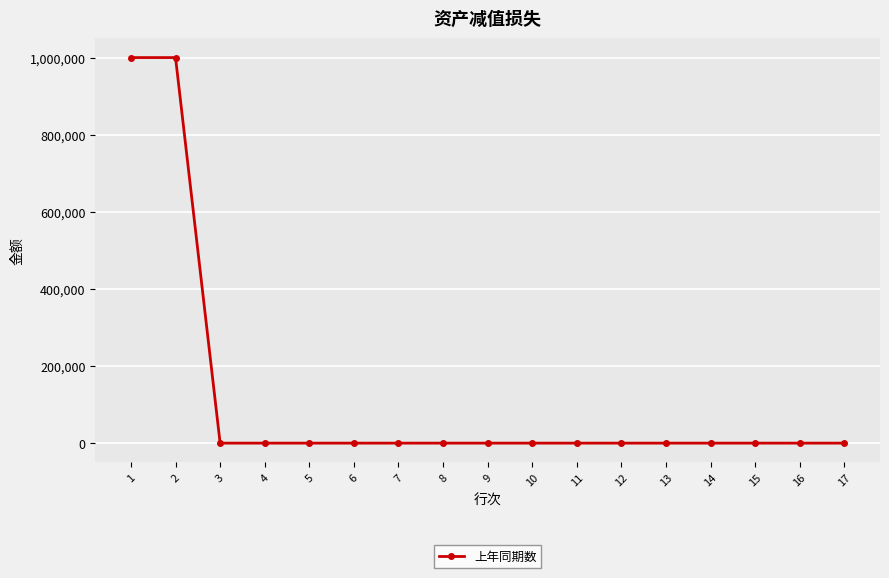

How many lines are shown in the chart?

1